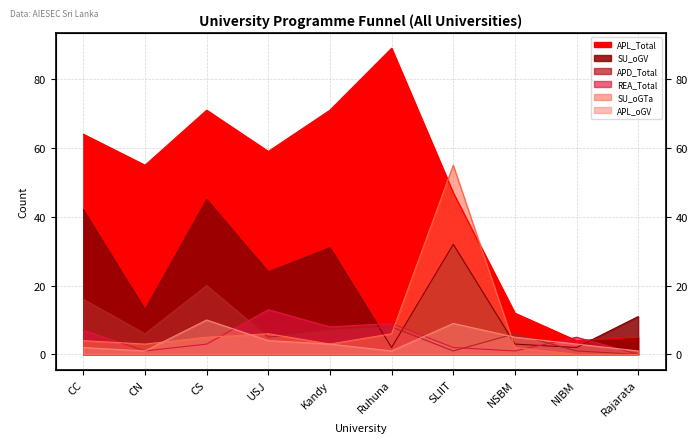

How many categories are shown in the chart?

10